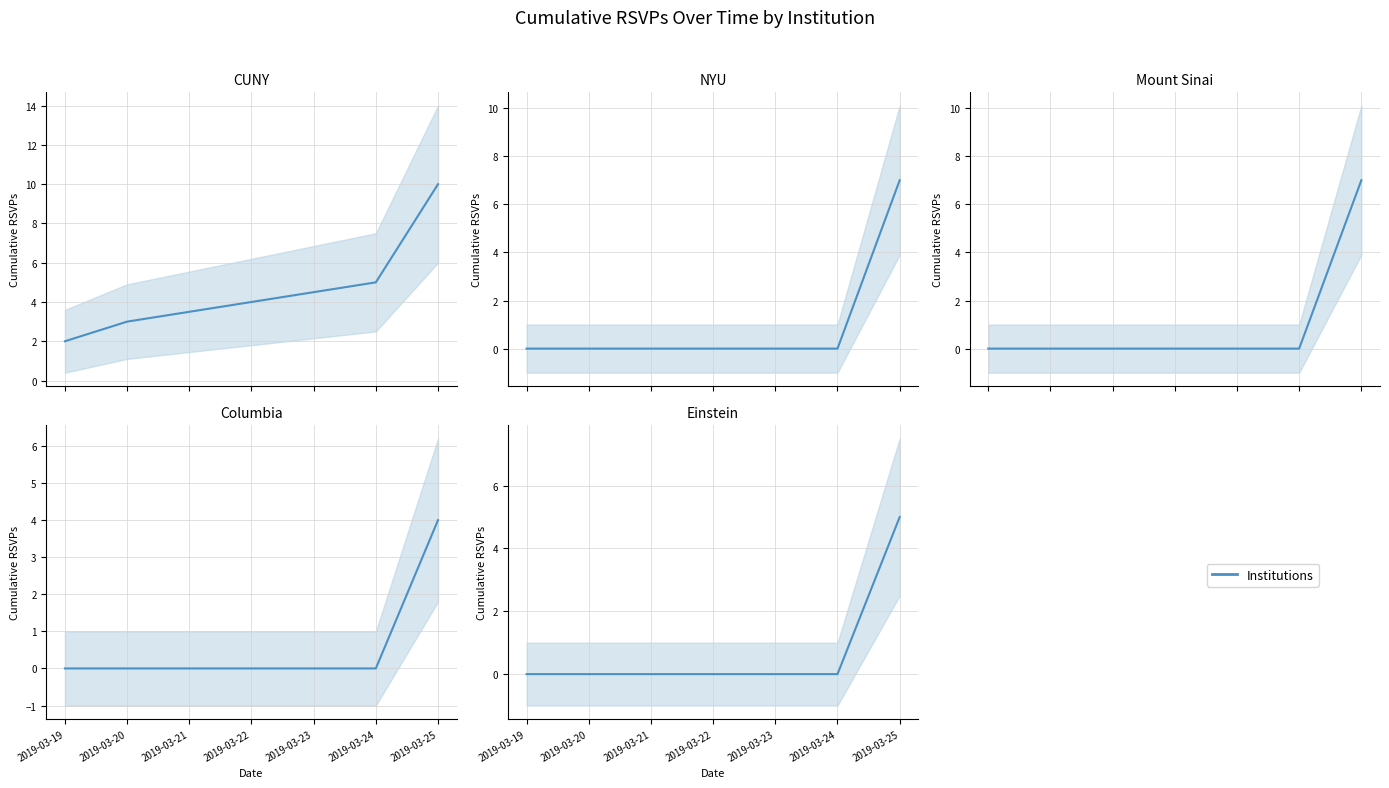

Is it true that Mount Sinai equals 0 at 2019-03-20?

True